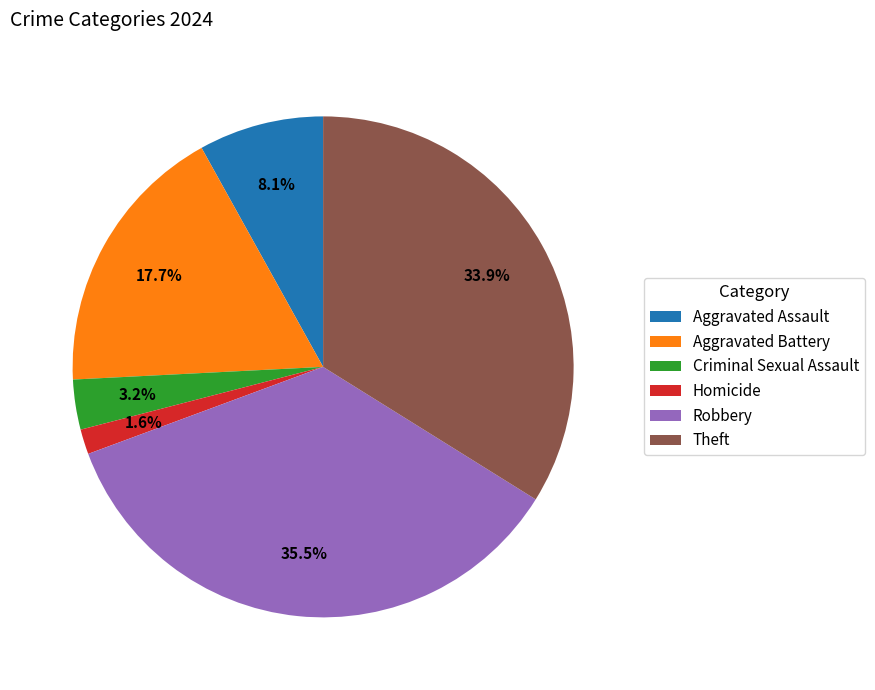

How many slices are in this pie chart?

6